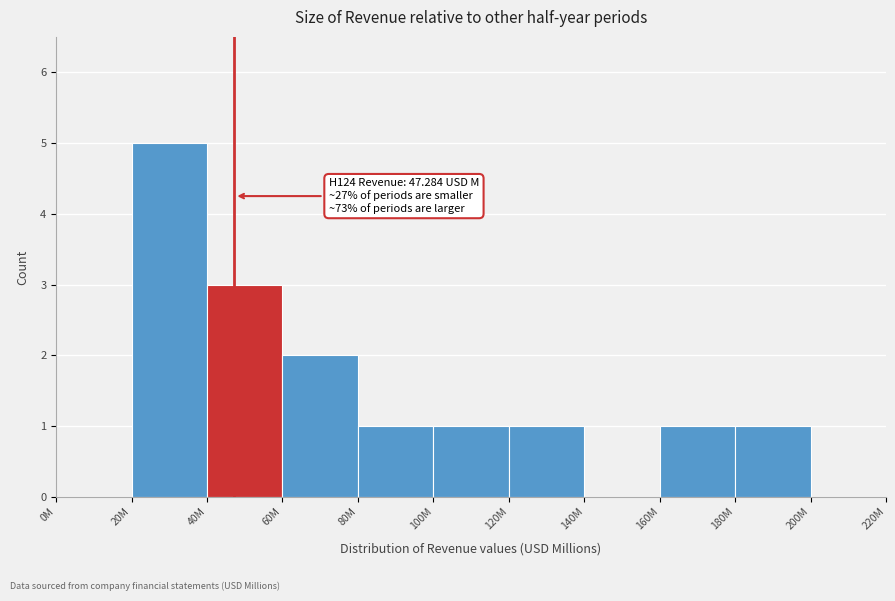

Reading right to left, transcribe all the data shown in this chart.

200M=0	180M=1	160M=1	140M=0	120M=1	100M=1	80M=1	60M=2	40M=3	20M=5	0M=0